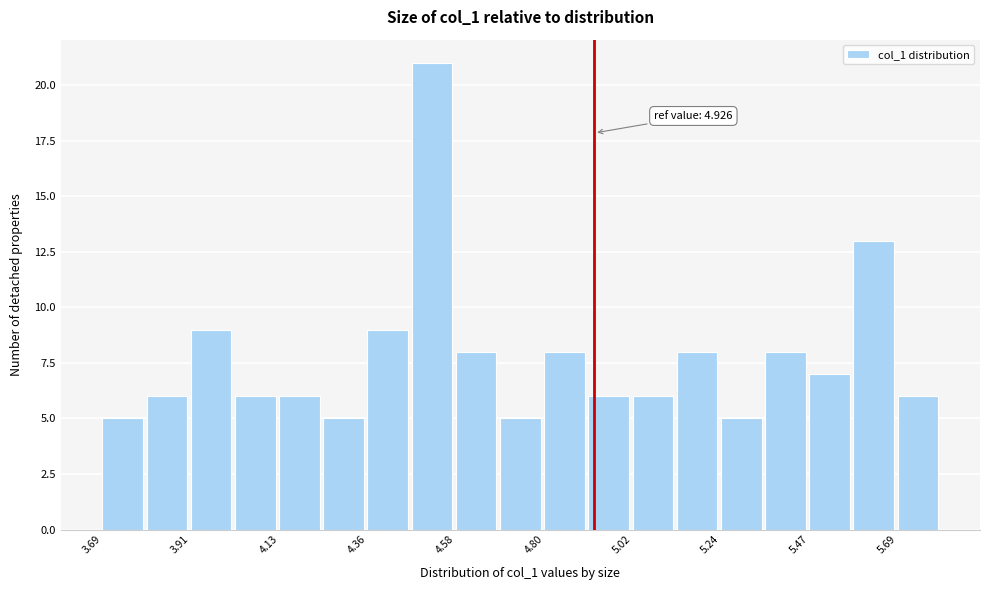

Around what value on the x-axis is the tallest bar? Give the approximate position of its centre, as read against the axis.

4.50